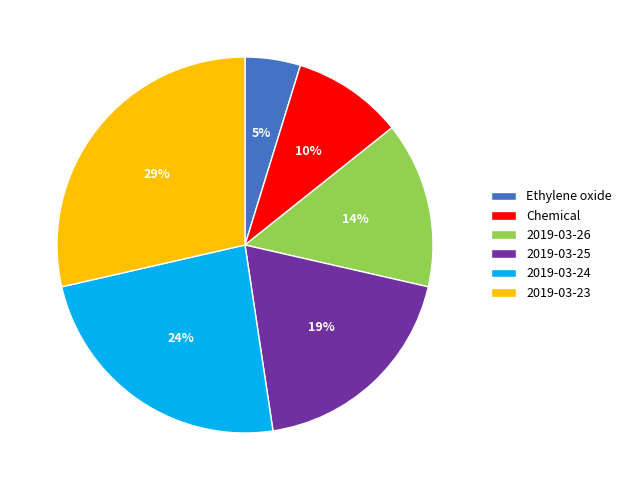

How many slices are in this pie chart?

6